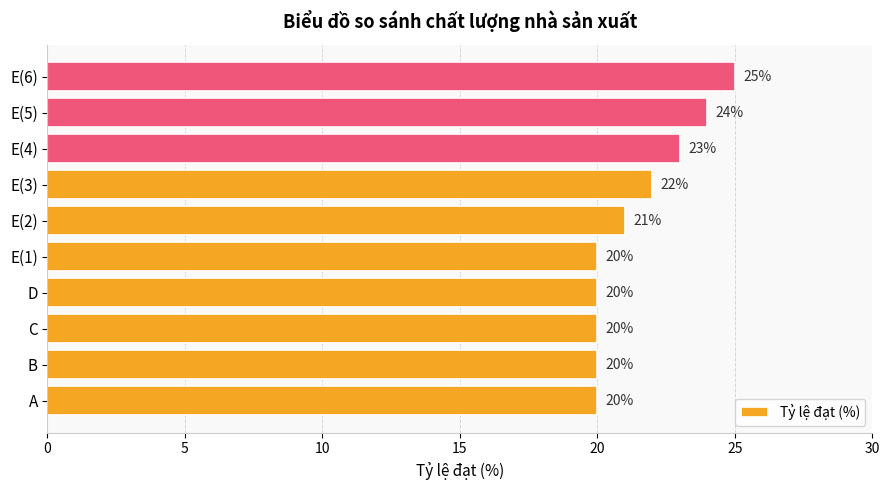

How many bars are there in total?

10